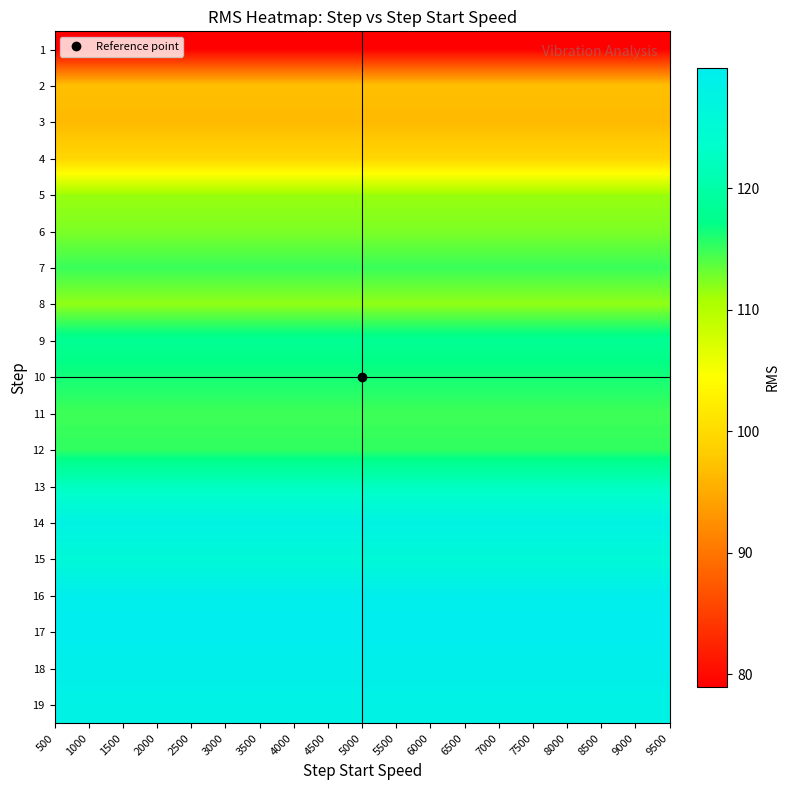

At how many categories does at least one series exceed 82?

19